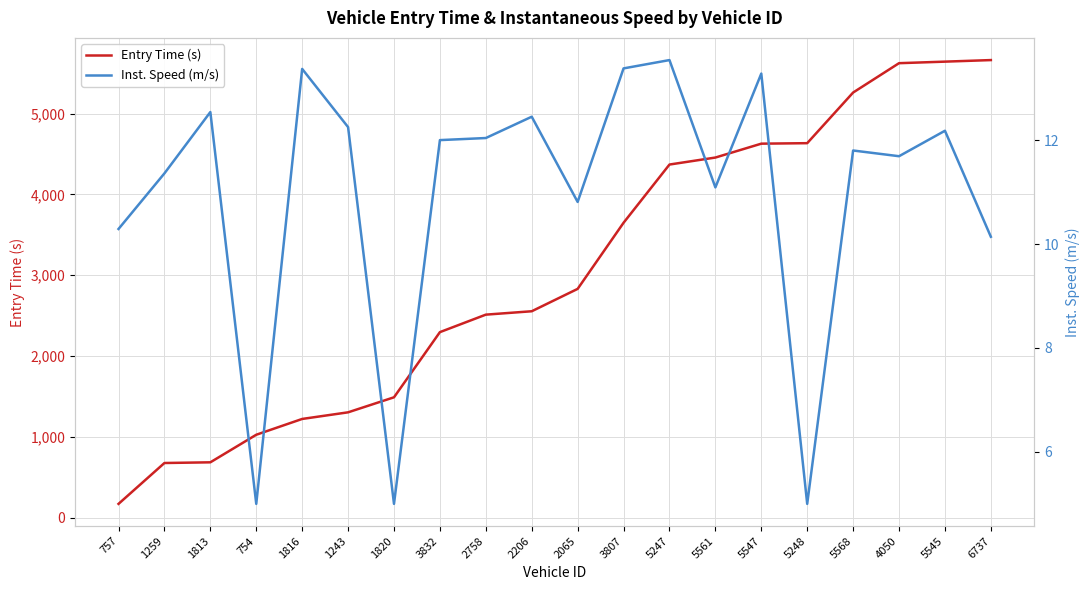

Reading right to left, list all the values displayed in this chart.

Entry Time (s): 6737=5664.2	5545=5644.9	4050=5625.8	5568=5262.4	5248=4635.4	5547=4629.3	5561=4457.4	5247=4370.8	3807=3649.8	2065=2831.3	2206=2554.2	2758=2512.3	3832=2295.8	1820=1488.9	1243=1302.9	1816=1220.9	754=1025.3	1813=683.9	1259=675.3	757=169.4
Inst. Speed (m/s): 6737=10.1	5545=12.2	4050=11.7	5568=11.8	5248=5.0	5547=13.3	5561=11.1	5247=13.5	3807=13.4	2065=10.8	2206=12.4	2758=12.0	3832=12.0	1820=5.0	1243=12.2	1816=13.4	754=5.0	1813=12.5	1259=11.4	757=10.3